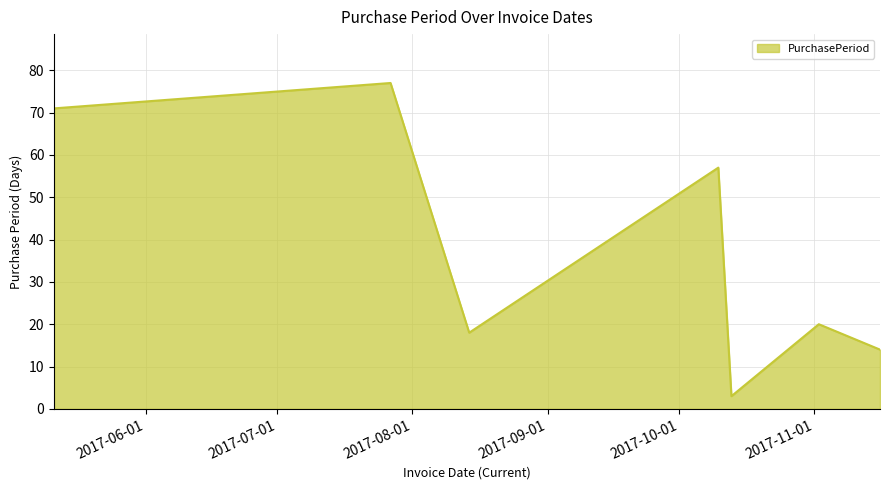

What is the sum of all values?

260